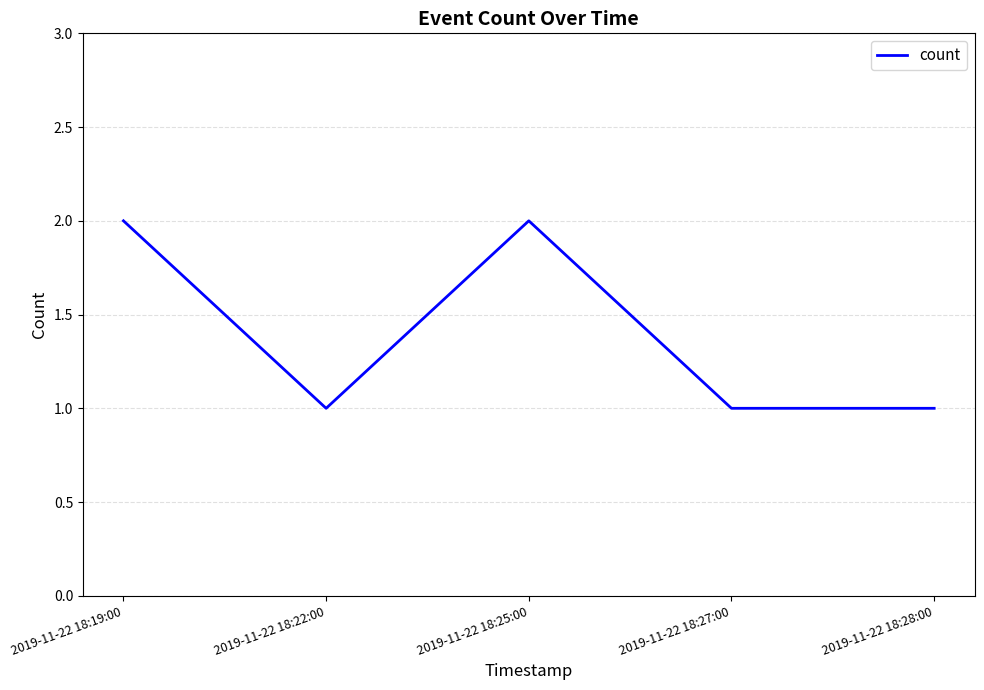

What position from the right is 2019-11-22 18:19:00?

5